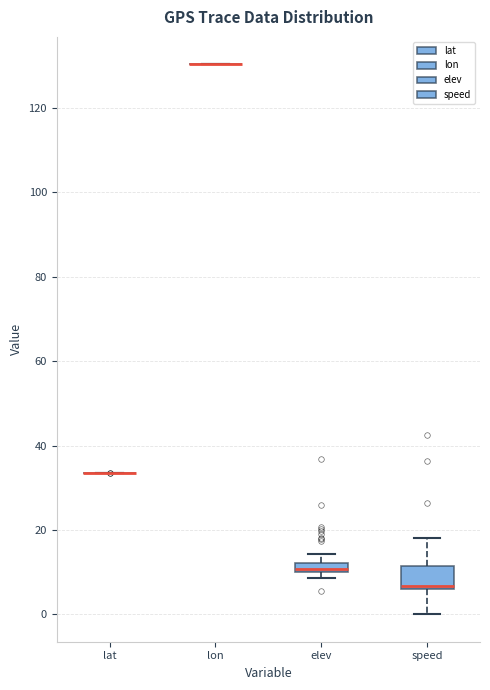

Comparing the boxes themselves (not the whiskers), which one is the tallest?

speed